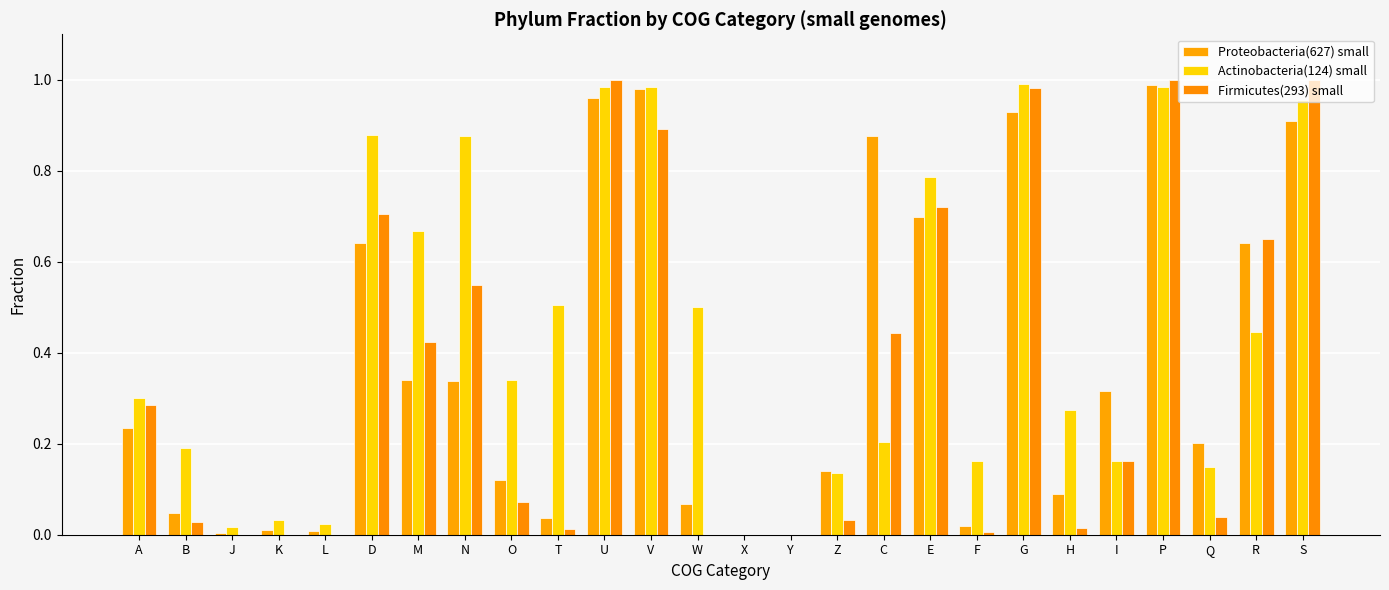

Are the bars horizontal?

No